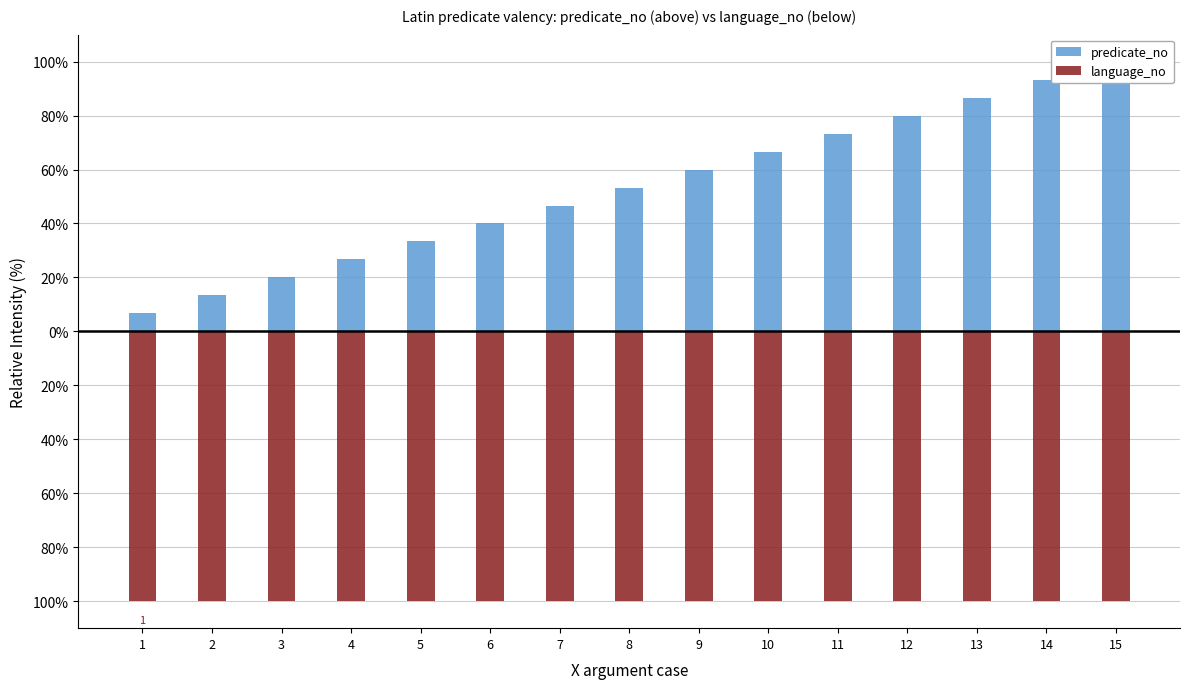

Is the value of predicate_no at 14 greater than the value of language_no at 8?

Yes